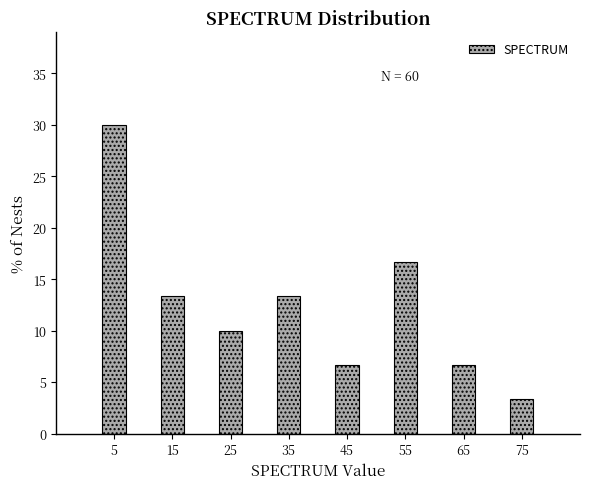

Which range on the x-axis has the tallest bar?

0 to 10